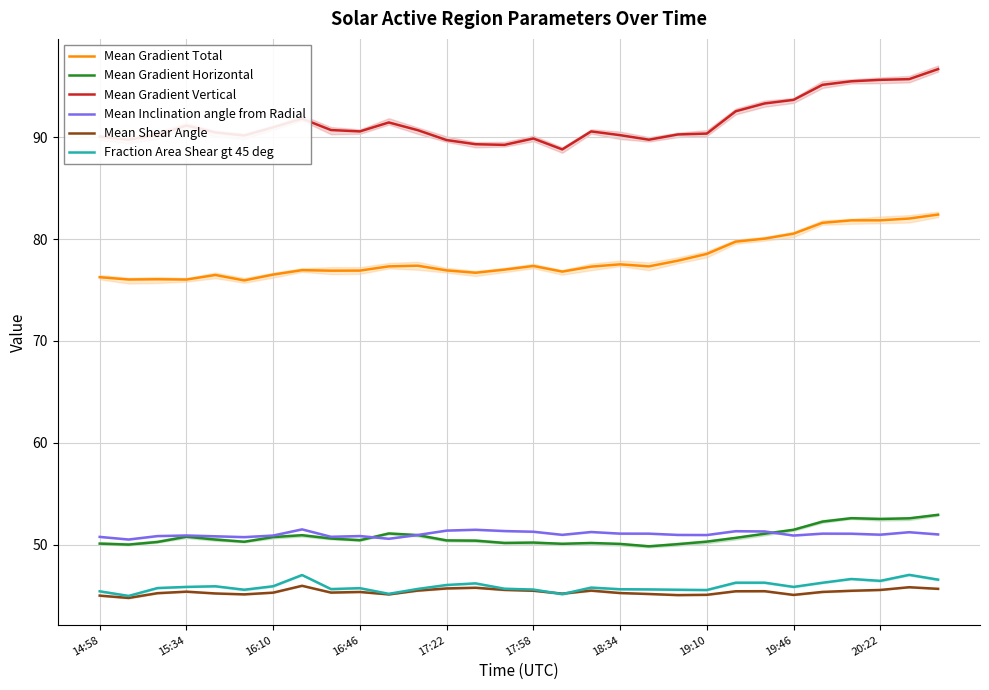

Is the value of Mean Gradient Horizontal at 25 greater than the value of Mean Shear Angle at 18:34?

Yes